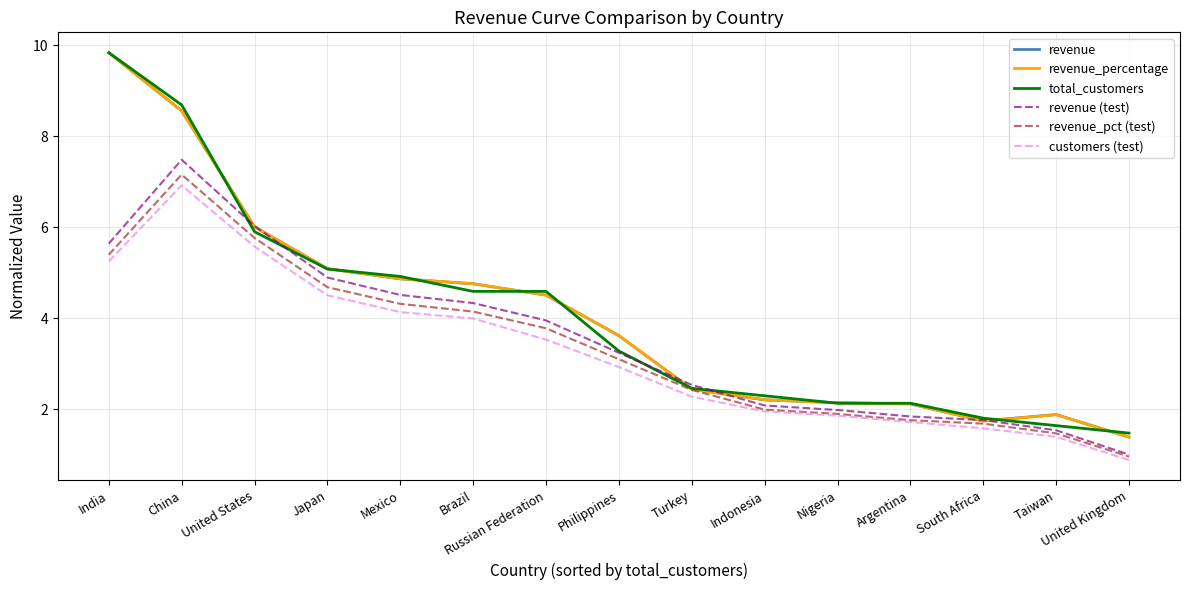

What is the approximate value of revenue_pct (test) at Russian Federation?

3.8